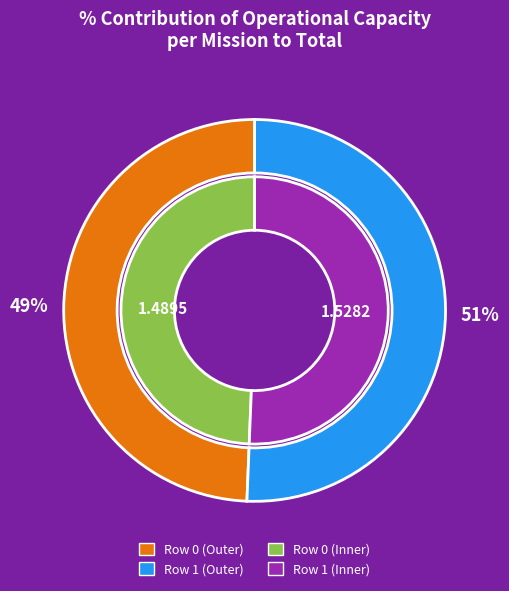

To the nearest percent, what percentage of the pie is Row 1?

51%